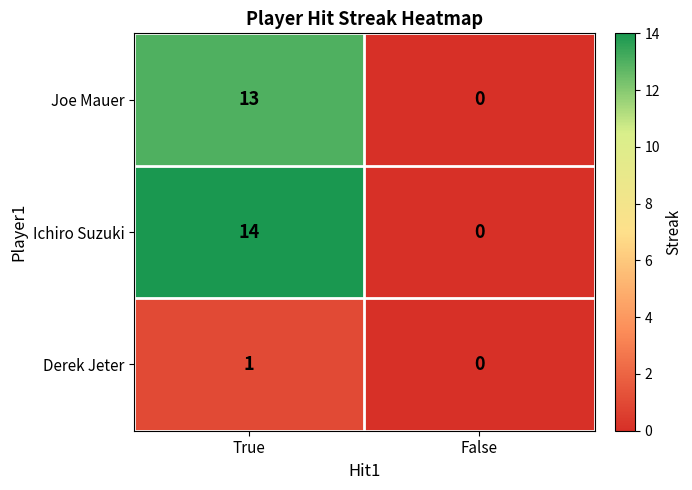

The value of Ichiro Suzuki at False is -7. True or false?

False